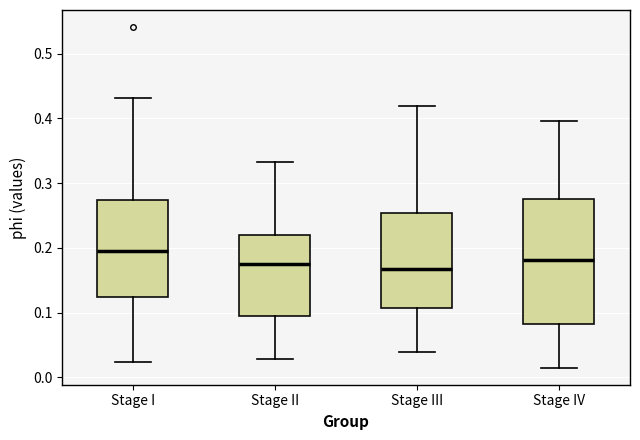

Where does the upper whisker of the box for Stage IV end on the y-axis? The values are not printed on the chart, so give them approximately, as read against the axis.

0.40